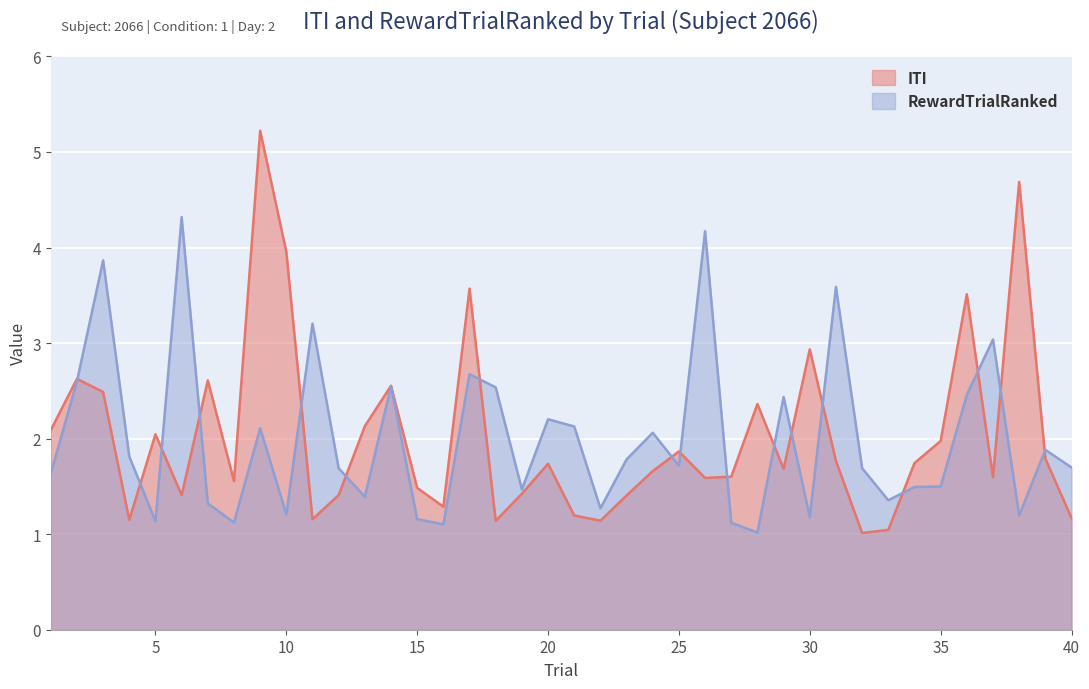

True or false: RewardTrialRanked and ITI intersect in this chart.

True